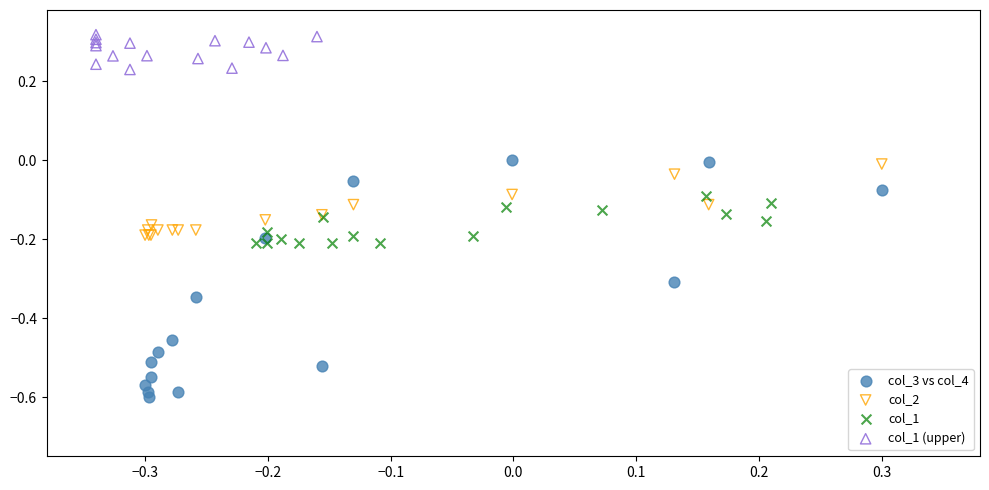

Which series reaches the maximum Y coordinate?

col_1 (upper)